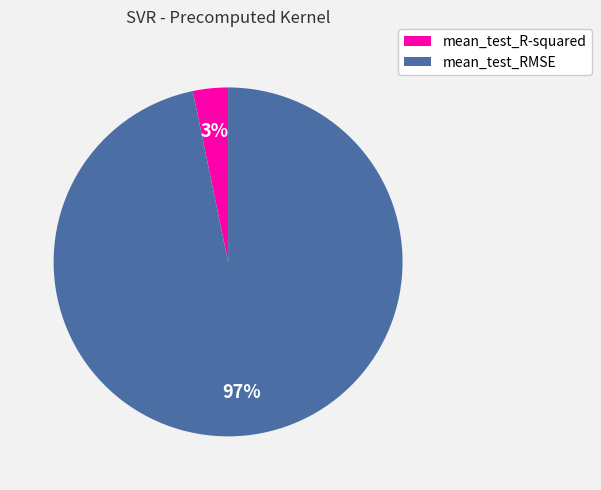

To the nearest percent, what is the average slice percentage?

50%